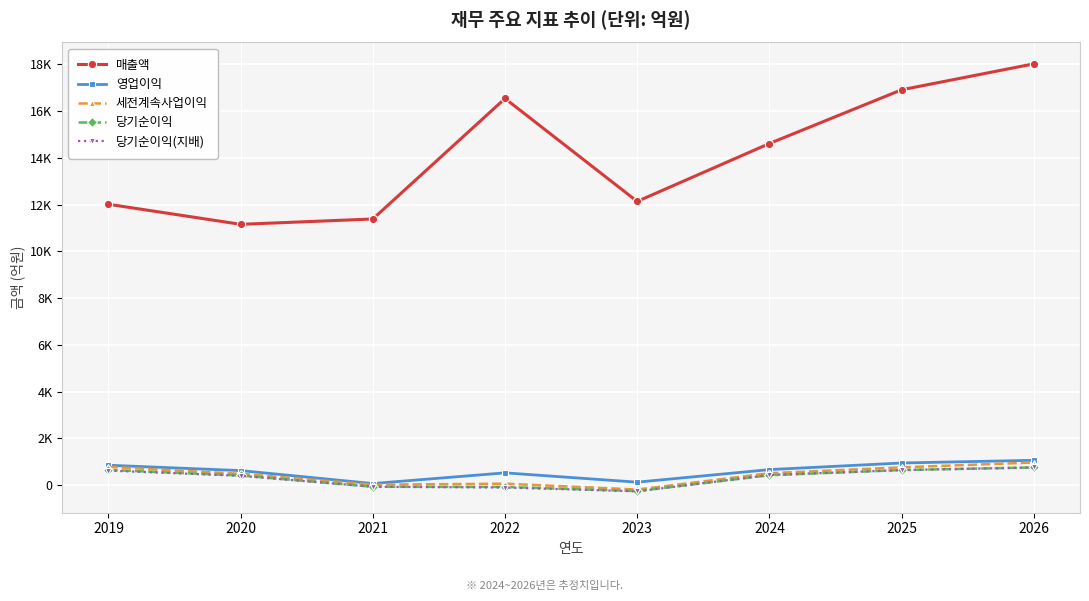

What is the average value of the 매출액 series?

14098